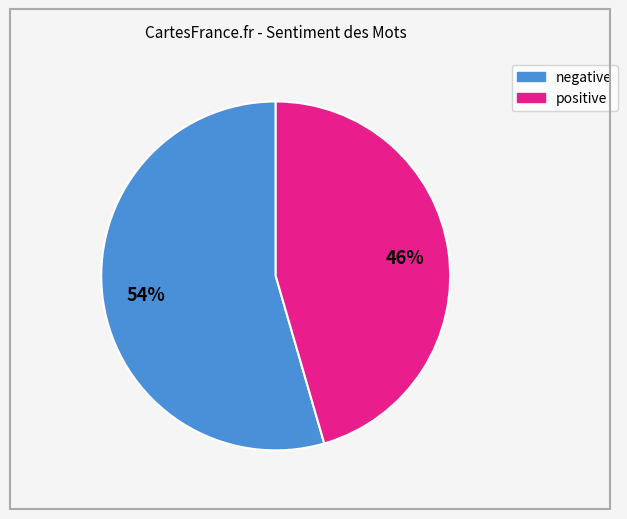

To the nearest percent, what is the average slice percentage?

50%